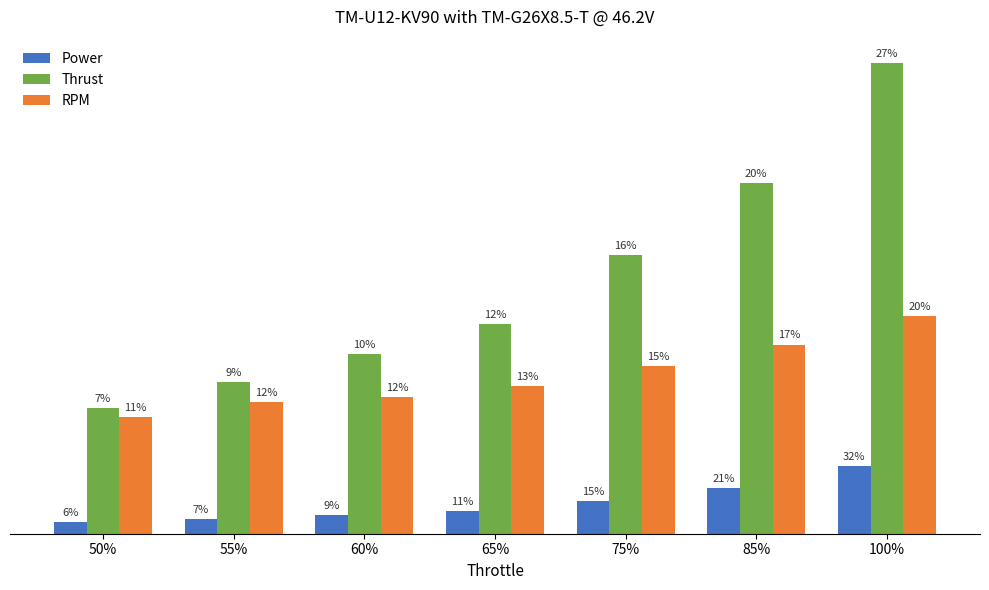

Reading right to left, list all the values displayed in this chart.

Power: 1080.0	720.0	518.4	360.0	292.8	235.2	187.2
Thrust: 7476.0	5574.0	4432.0	3333.0	2855.0	2414.0	1992.0
RPM: 3452.0	3004.0	2670.0	2348.0	2176.0	2096.0	1857.0